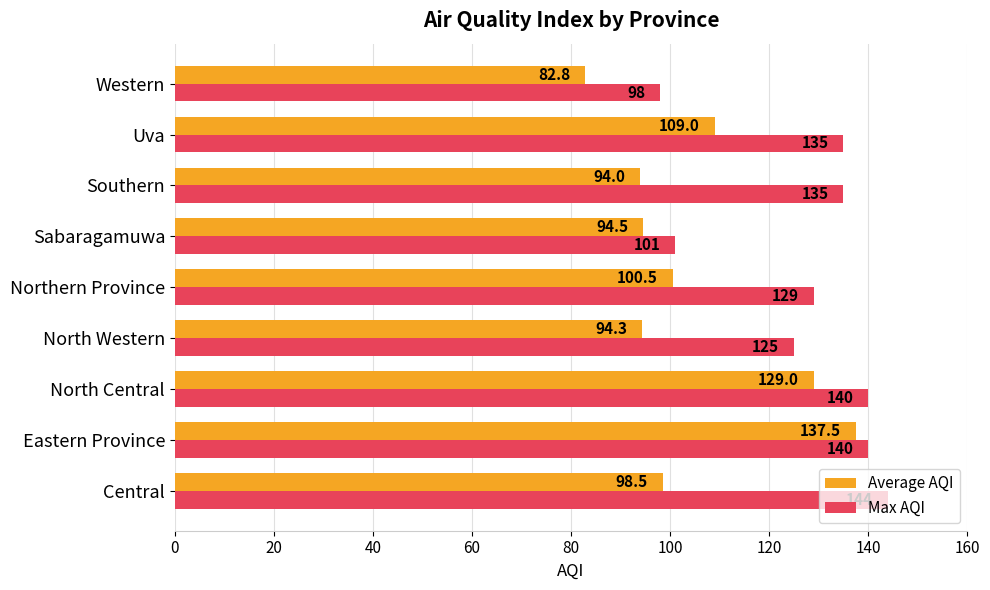

What is the average value of the Max AQI series?

127.4